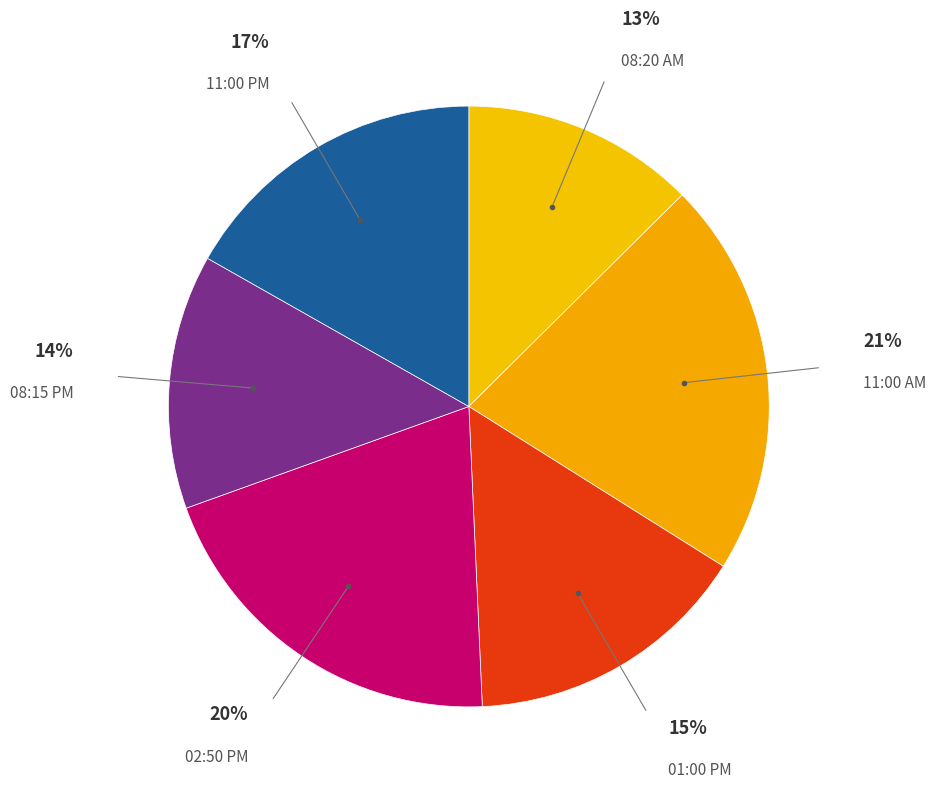

How many slices are in this pie chart?

6